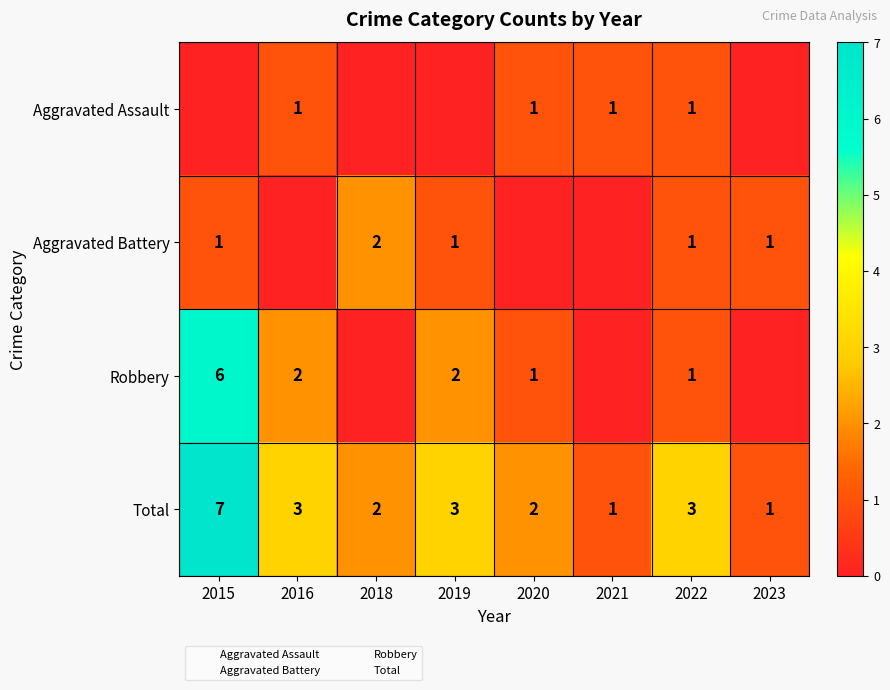

How many distinct data groups are displayed?

4